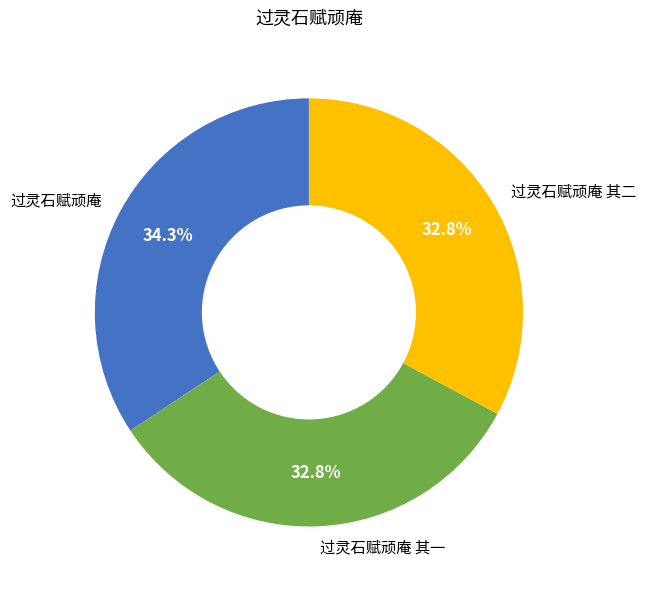

How many segments does this pie chart have?

3